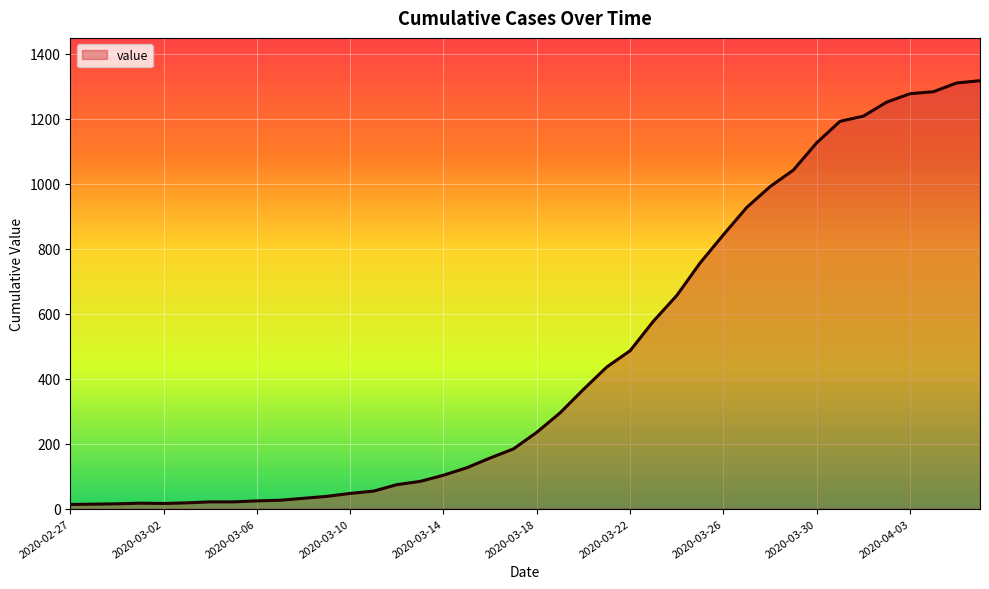

What is the maximum value shown in the chart?

1317